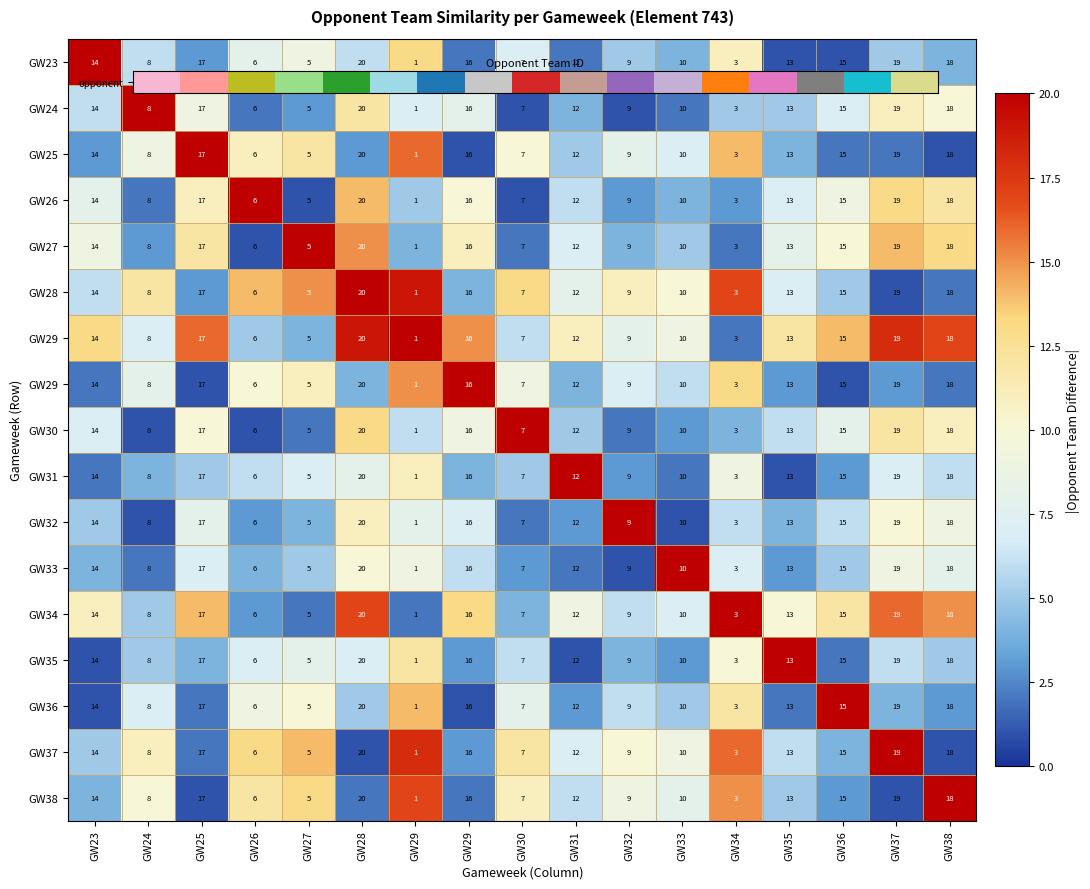

How many categories are shown in the chart?

17